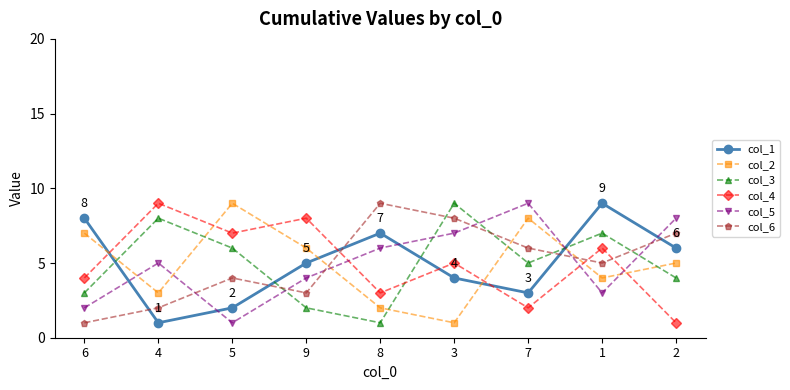

Reading right to left, list all the values displayed in this chart.

col_1: 6	9	3	4	7	5	2	1	8
col_2: 5	4	8	1	2	6	9	3	7
col_3: 4	7	5	9	1	2	6	8	3
col_4: 1	6	2	5	3	8	7	9	4
col_5: 8	3	9	7	6	4	1	5	2
col_6: 7	5	6	8	9	3	4	2	1